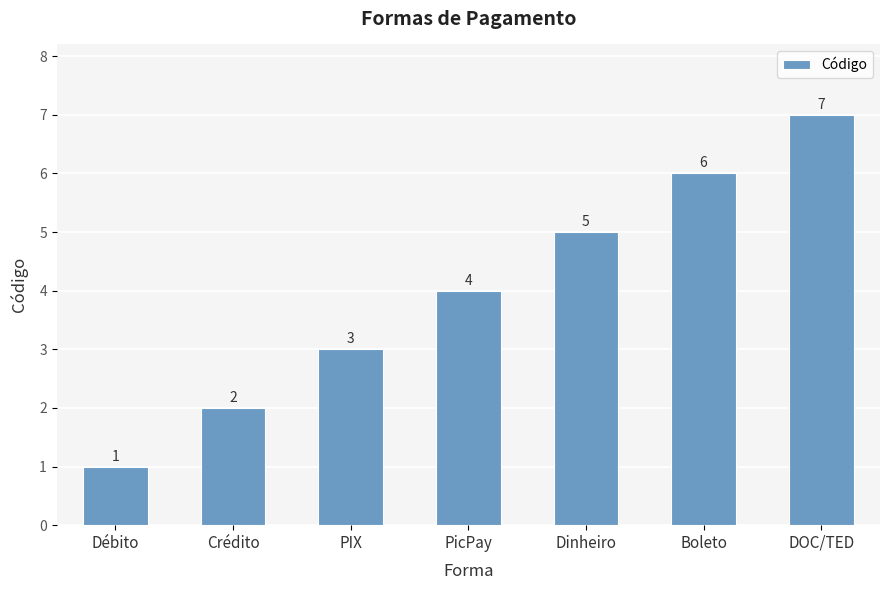

What is the value of the 1st bar from the left?

1